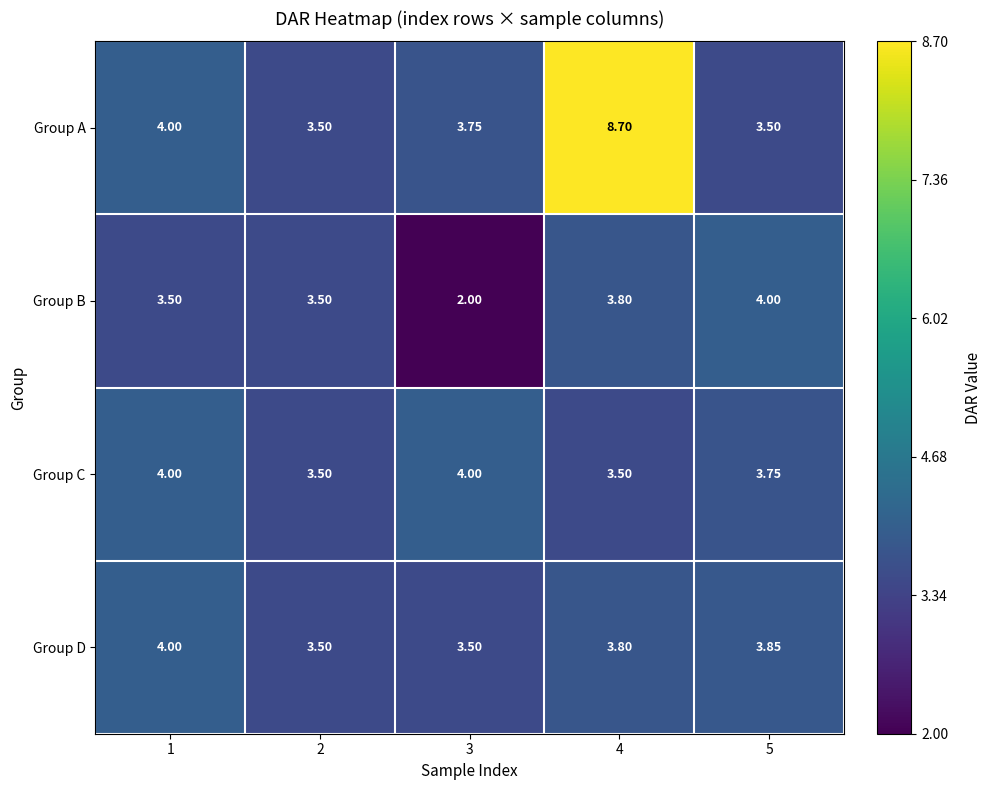

Which series has the largest total across all categories?

Group A